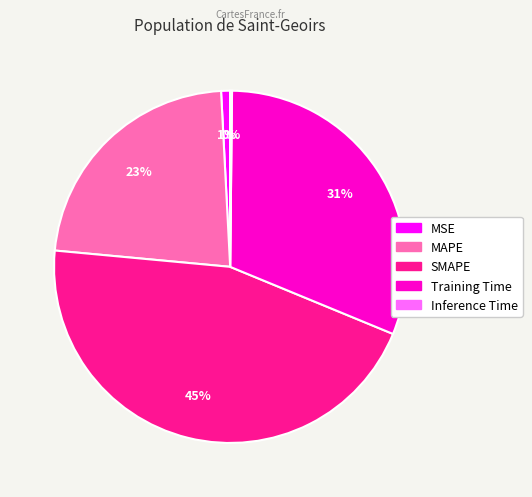

What is the largest slice in the pie chart?

SMAPE